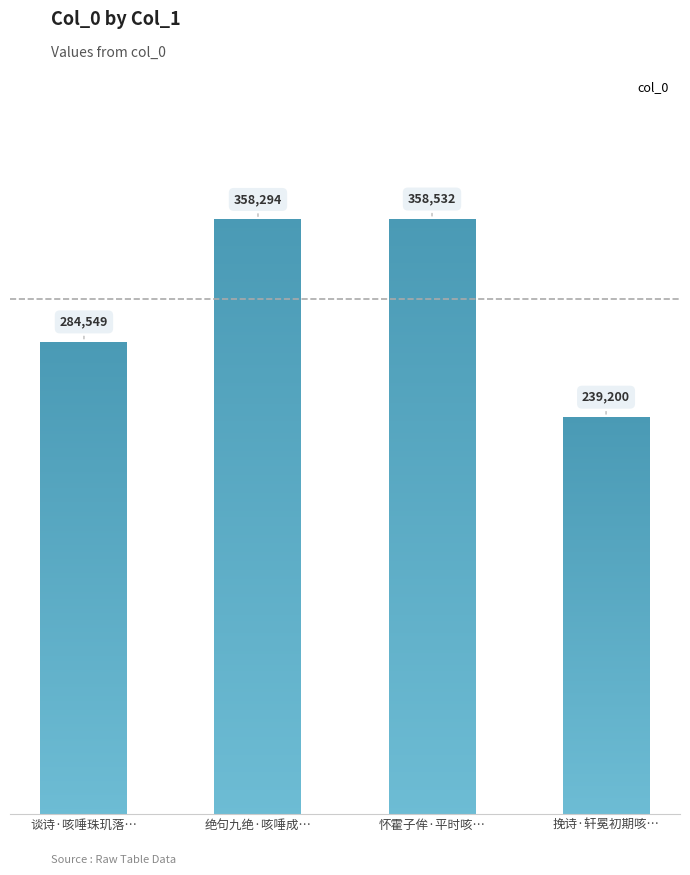

How many bars are there in total?

4